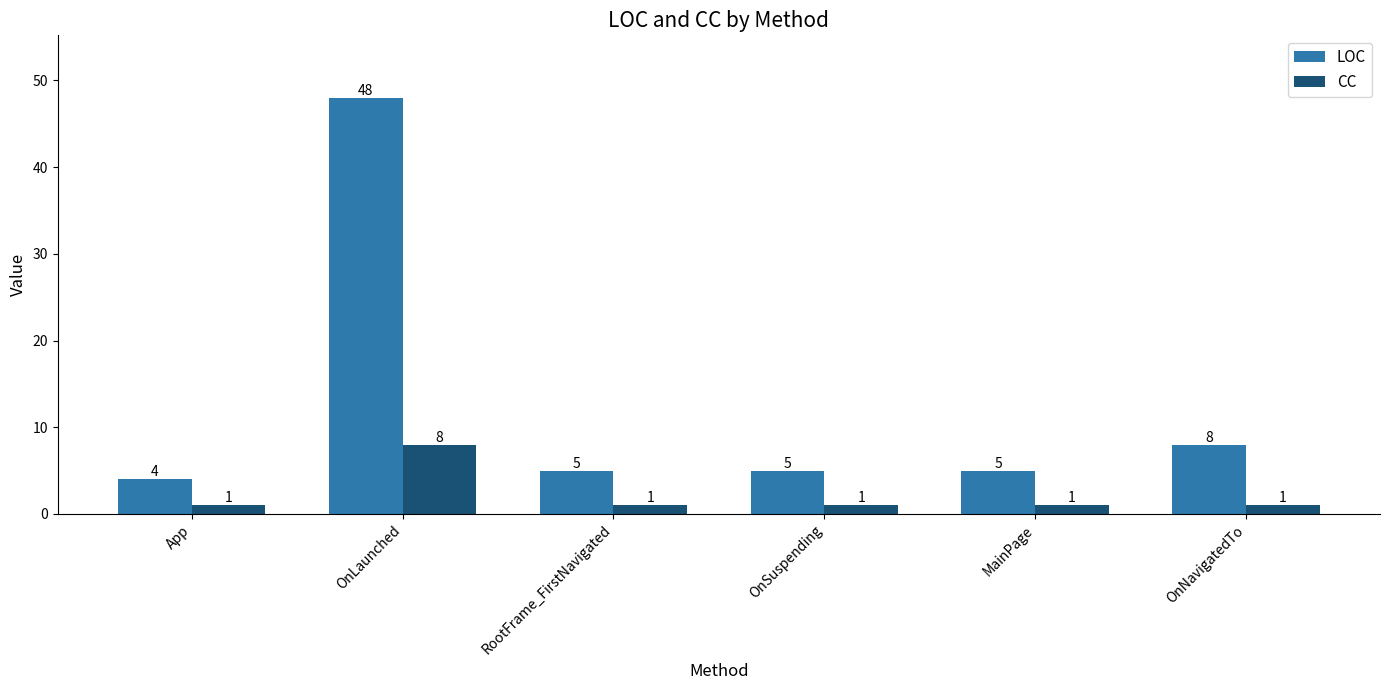

What position from the right is OnLaunched?

5